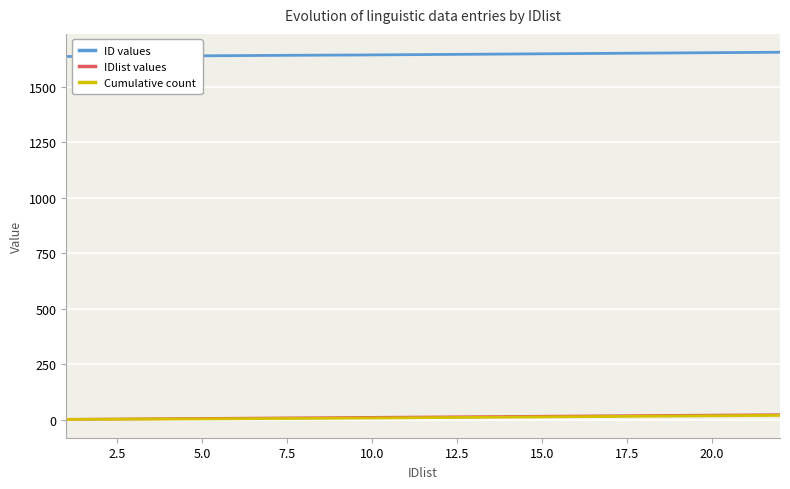

What is the greatest value displayed?

1656.0